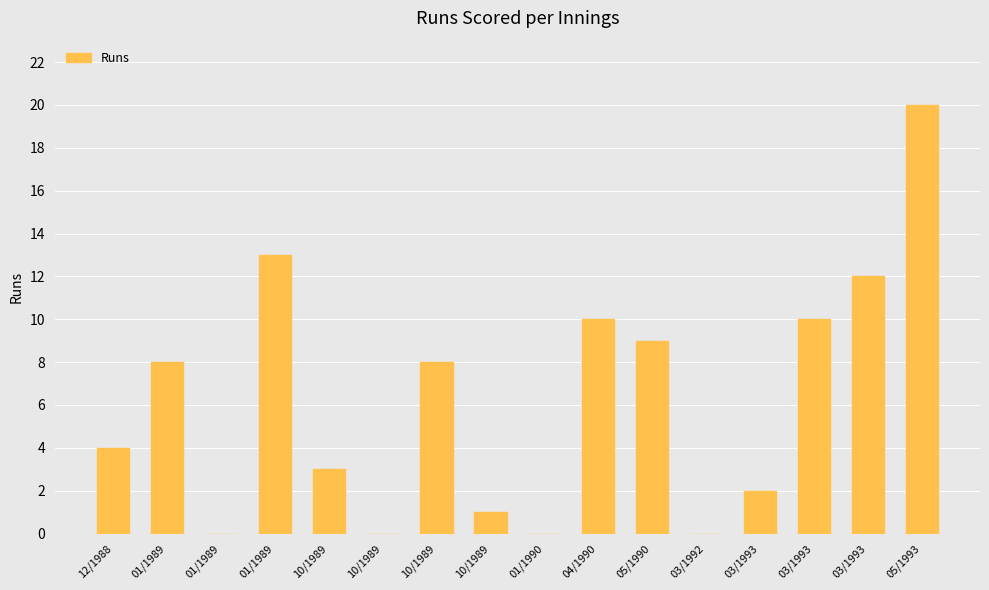

Reading left to right, extract all data points from this chart.

12/1988=4	01/1989=8	01/1989=0	01/1989=13	10/1989=3	10/1989=0	10/1989=8	10/1989=1	01/1990=0	04/1990=10	05/1990=9	03/1992=0	03/1993=2	03/1993=10	03/1993=12	05/1993=20